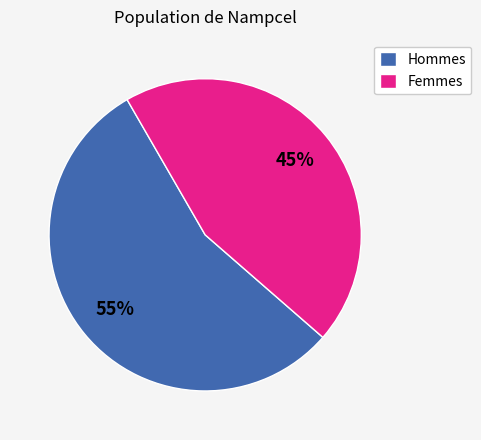

Is the sum of Hommes and Femmes greater than half?

Yes